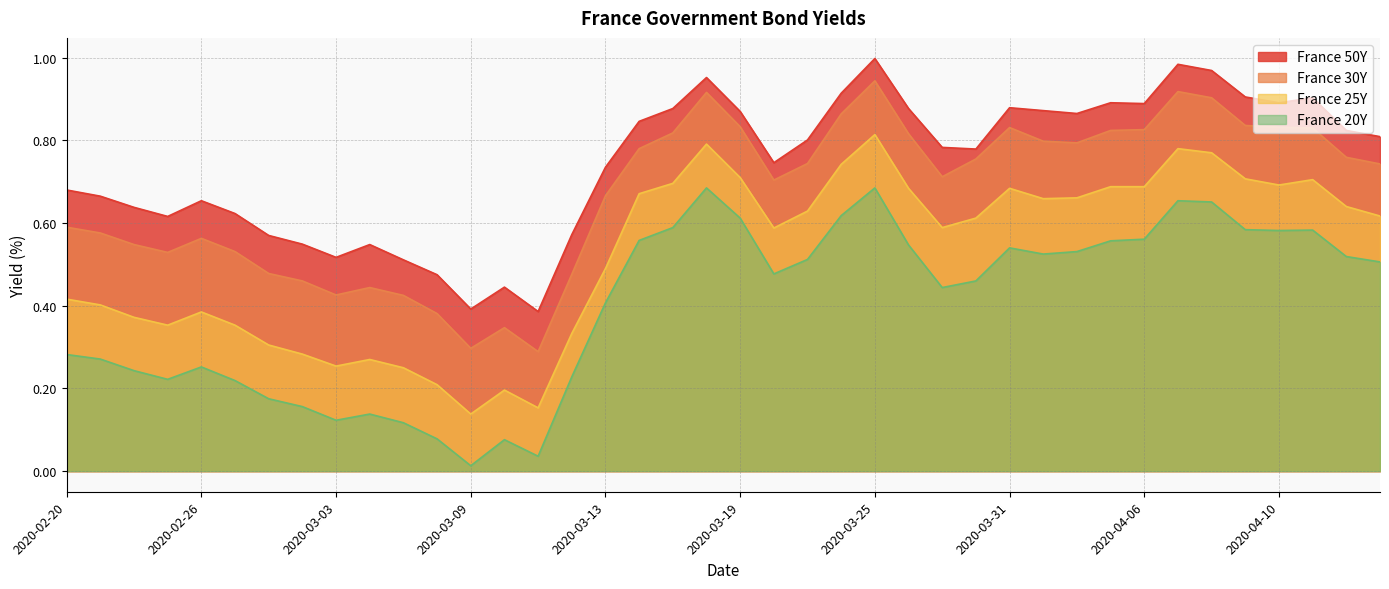

Where is the first local minimum for France 30Y?

2020-02-25